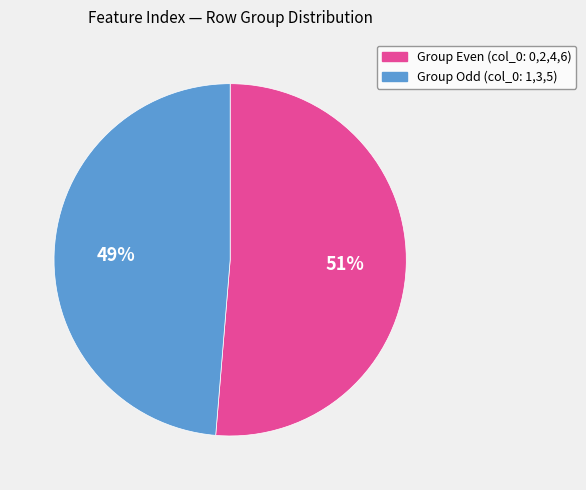

To the nearest percent, what is the average slice percentage?

50%